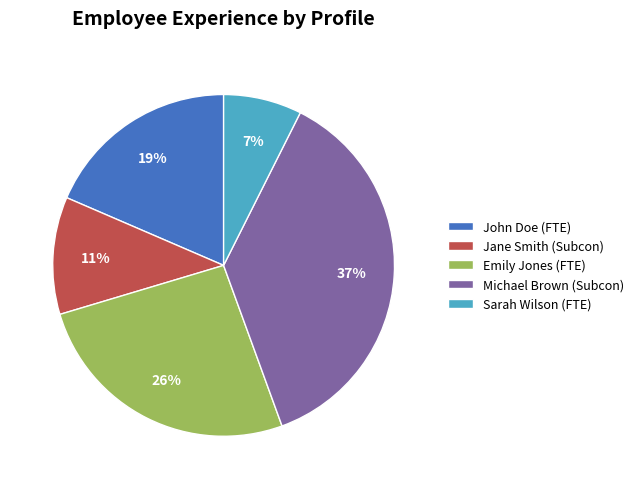

Does Michael Brown (Subcon) represent more than half of the total?

No